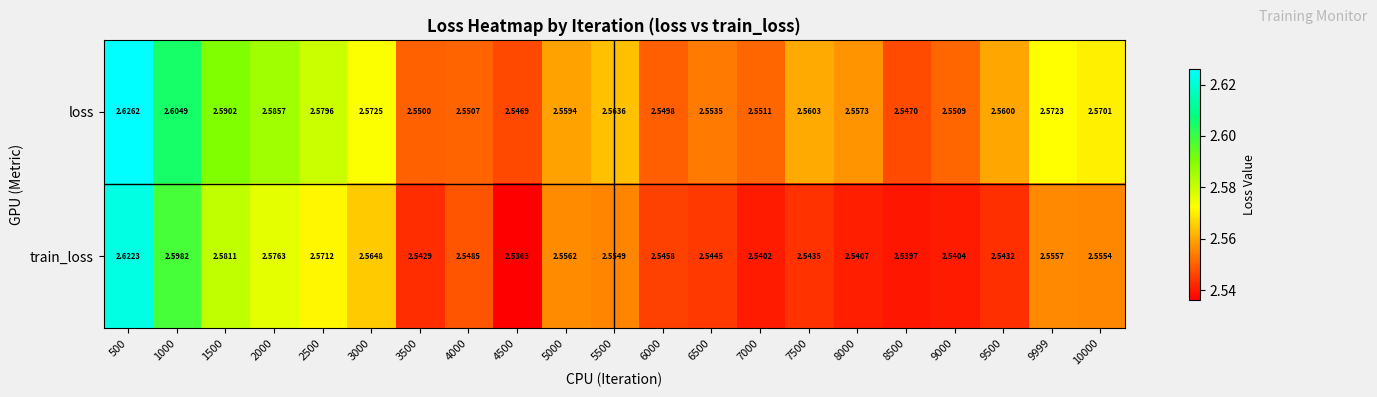

Is the value of train_loss at 5500 greater than the value of loss at 4000?

Yes